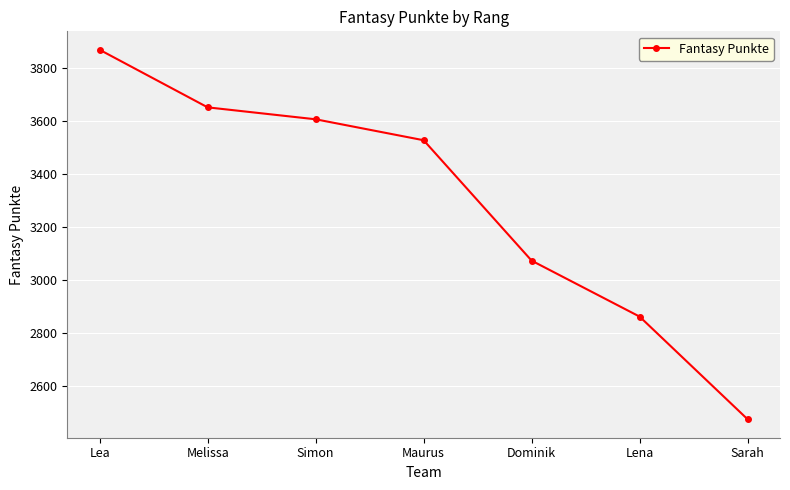

True or false: there are more than 2 points higher than both neighbors.

False